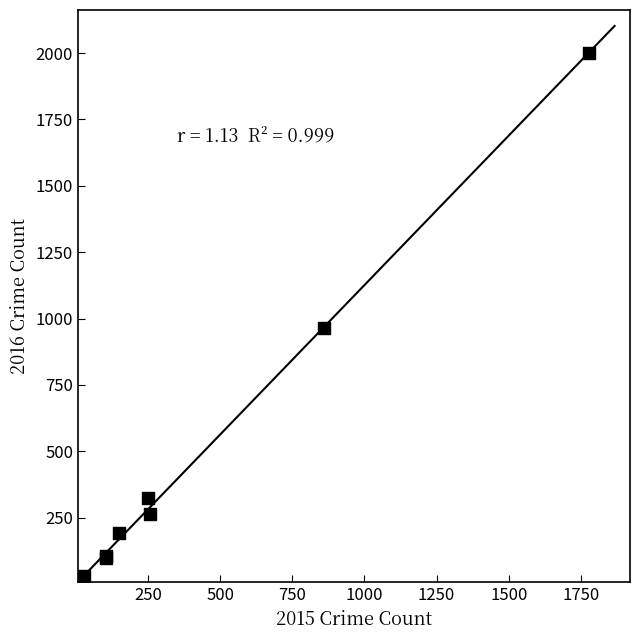

What Y value in the scatter plot is closest to 1004?

964